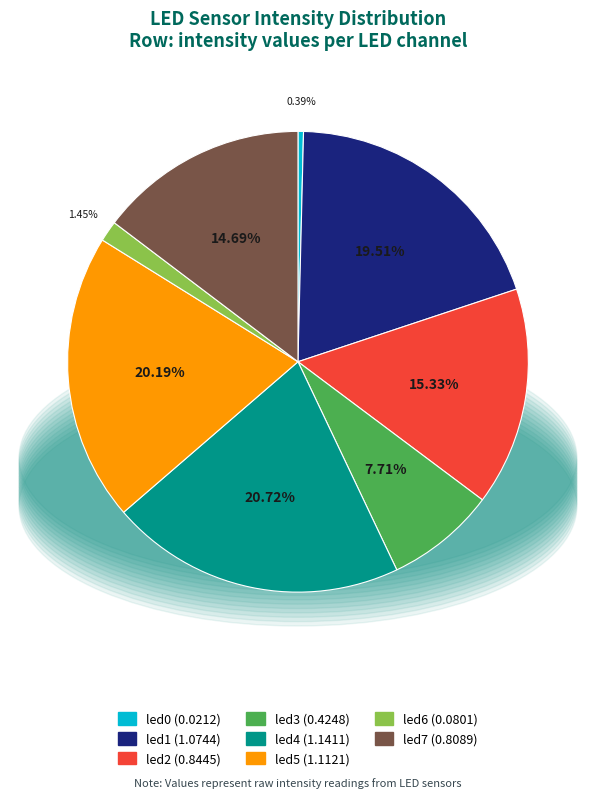

To the nearest percent, what percentage of the pie is led2?

15%